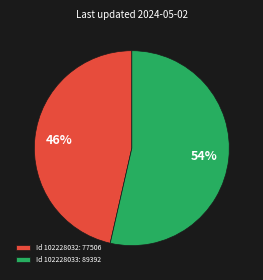

What is the majority slice?

Id 102228033: 89392